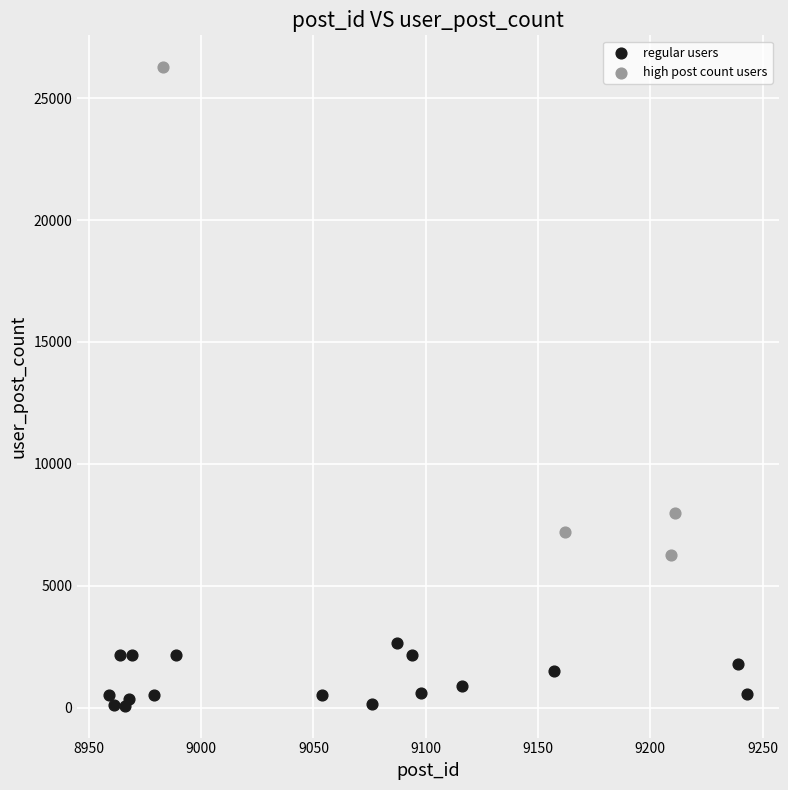

Which series reaches the maximum Y coordinate?

high post count users